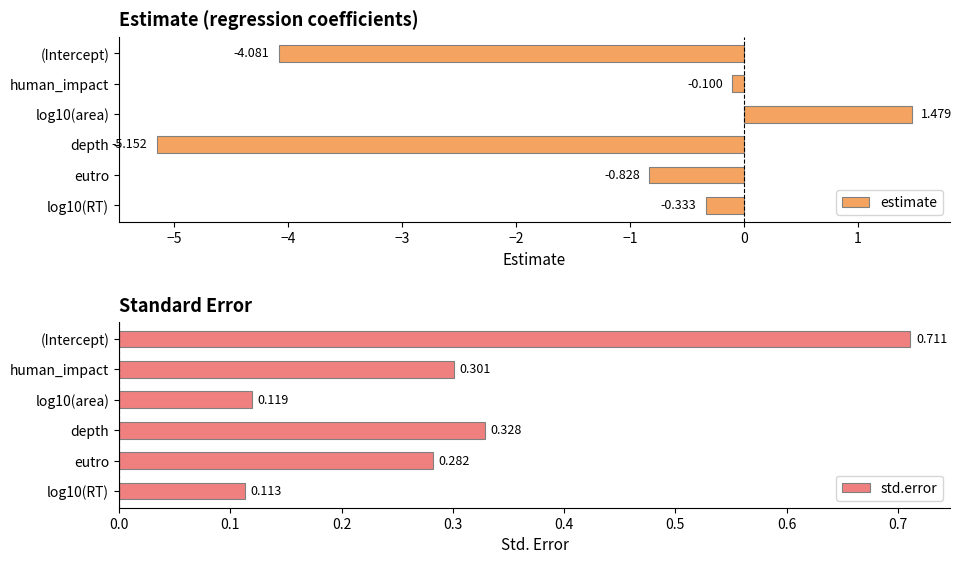

How many values in estimate are below zero?

5